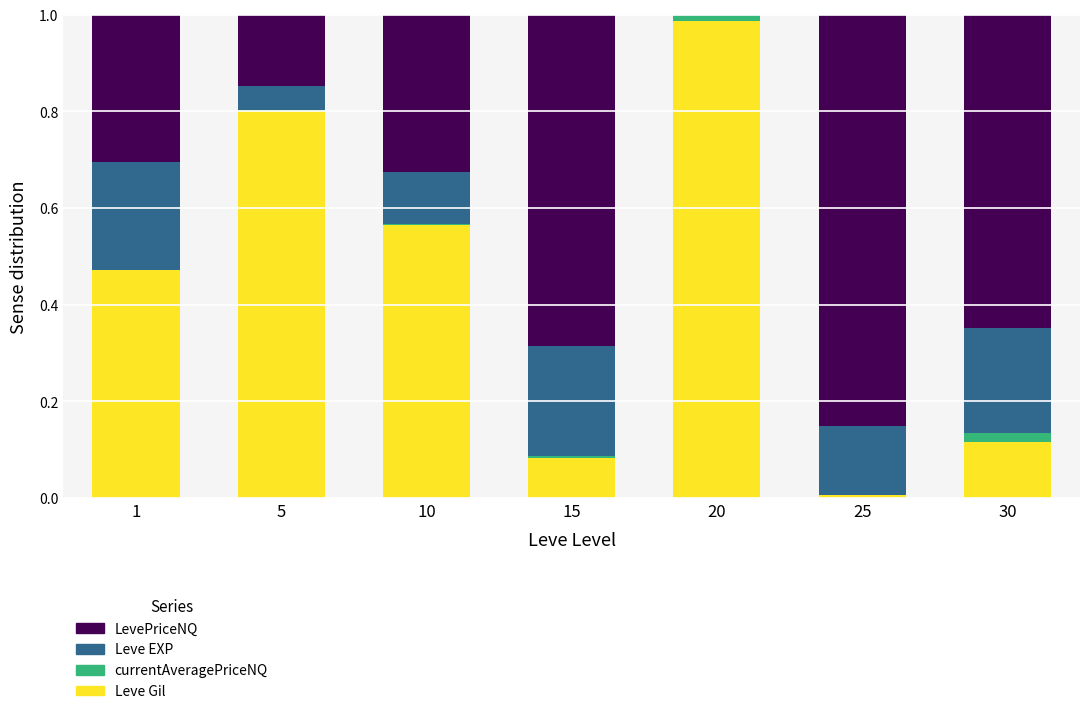

Is it true that Leve Gil equals 0.1 at 30?

True